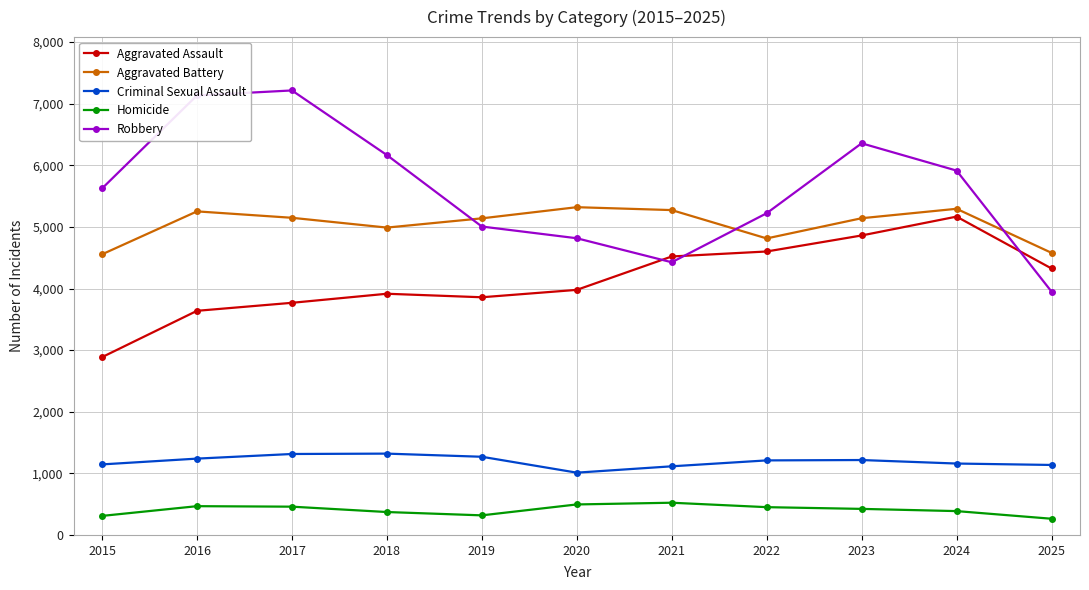

What are all the series names shown in the legend?

Aggravated Assault, Aggravated Battery, Criminal Sexual Assault, Homicide, Robbery